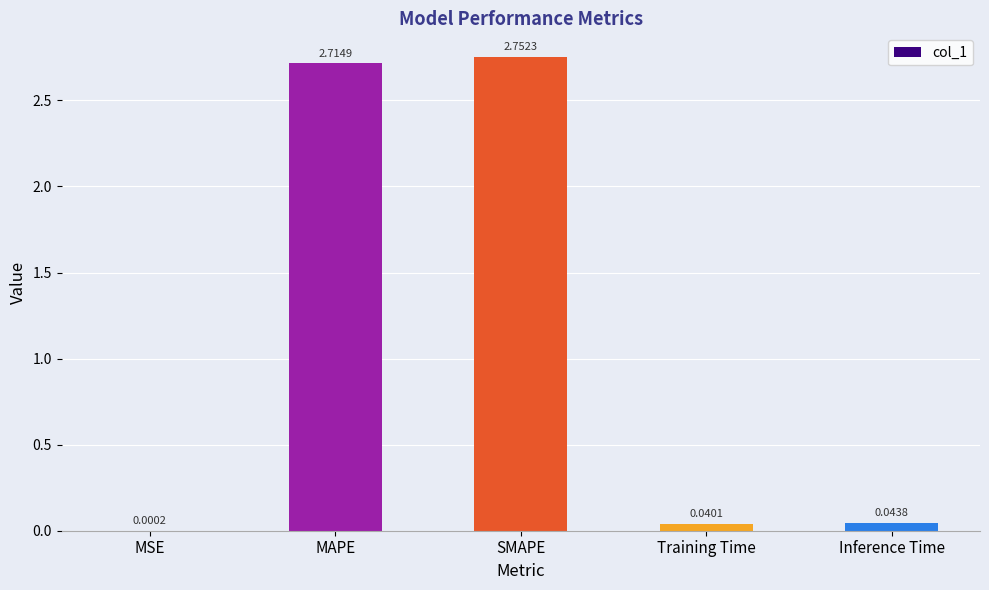

What is the change in value from MAPE to Inference Time?

-2.7